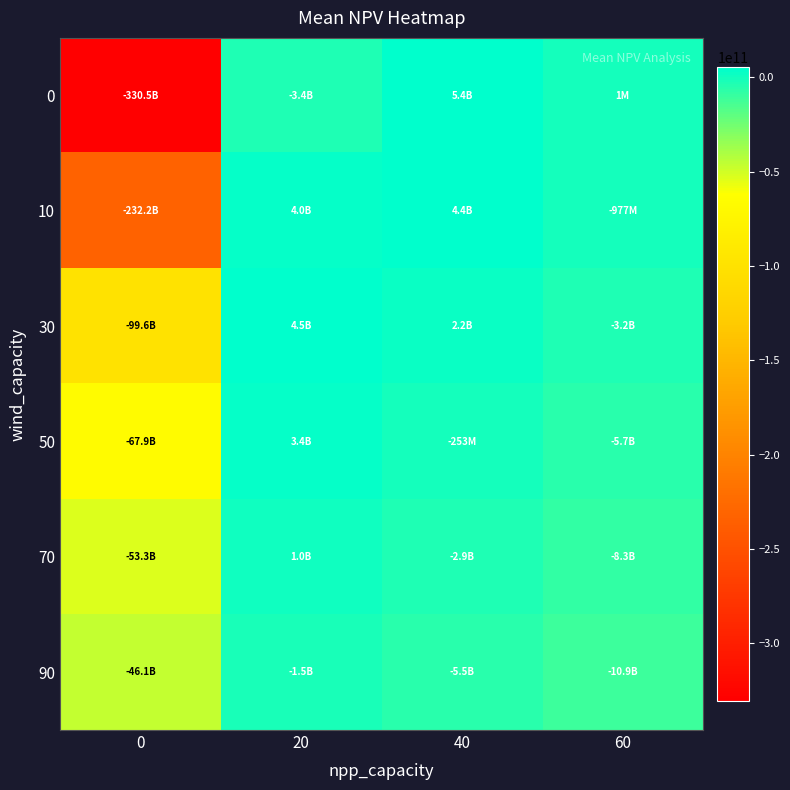

At which category does the chart reach its peak across all series?

40